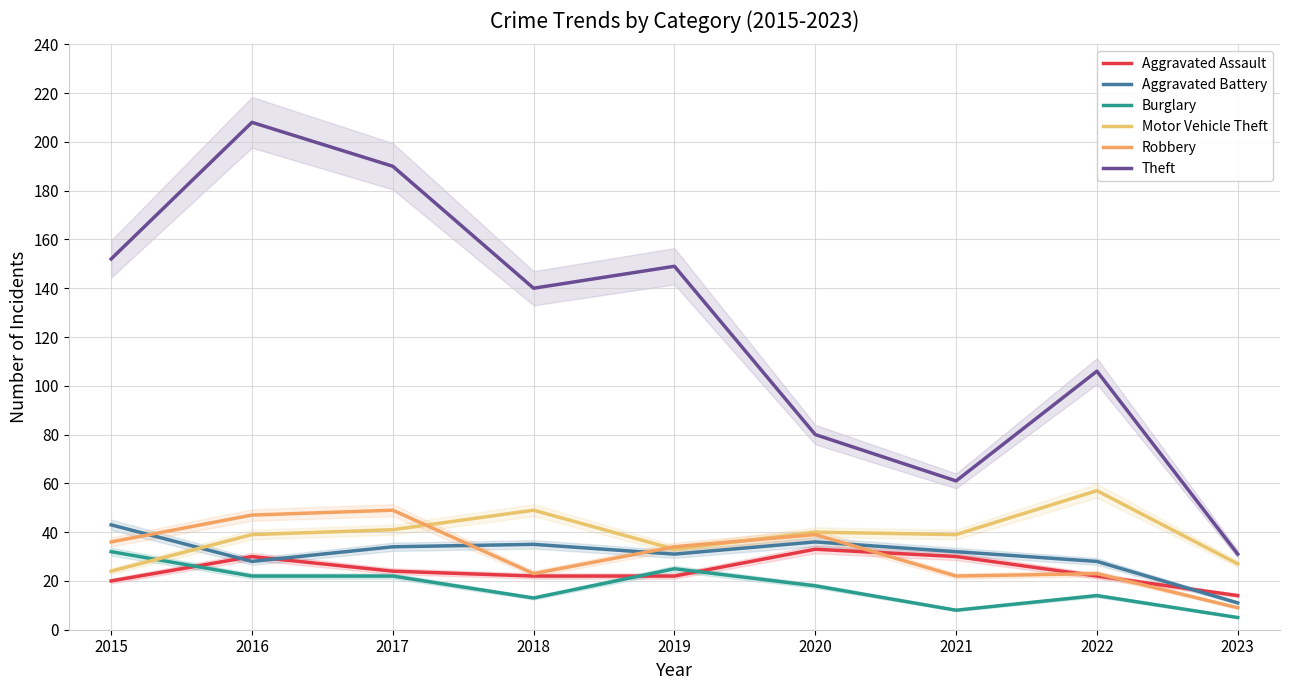

Where is the first local minimum for Theft?

2018